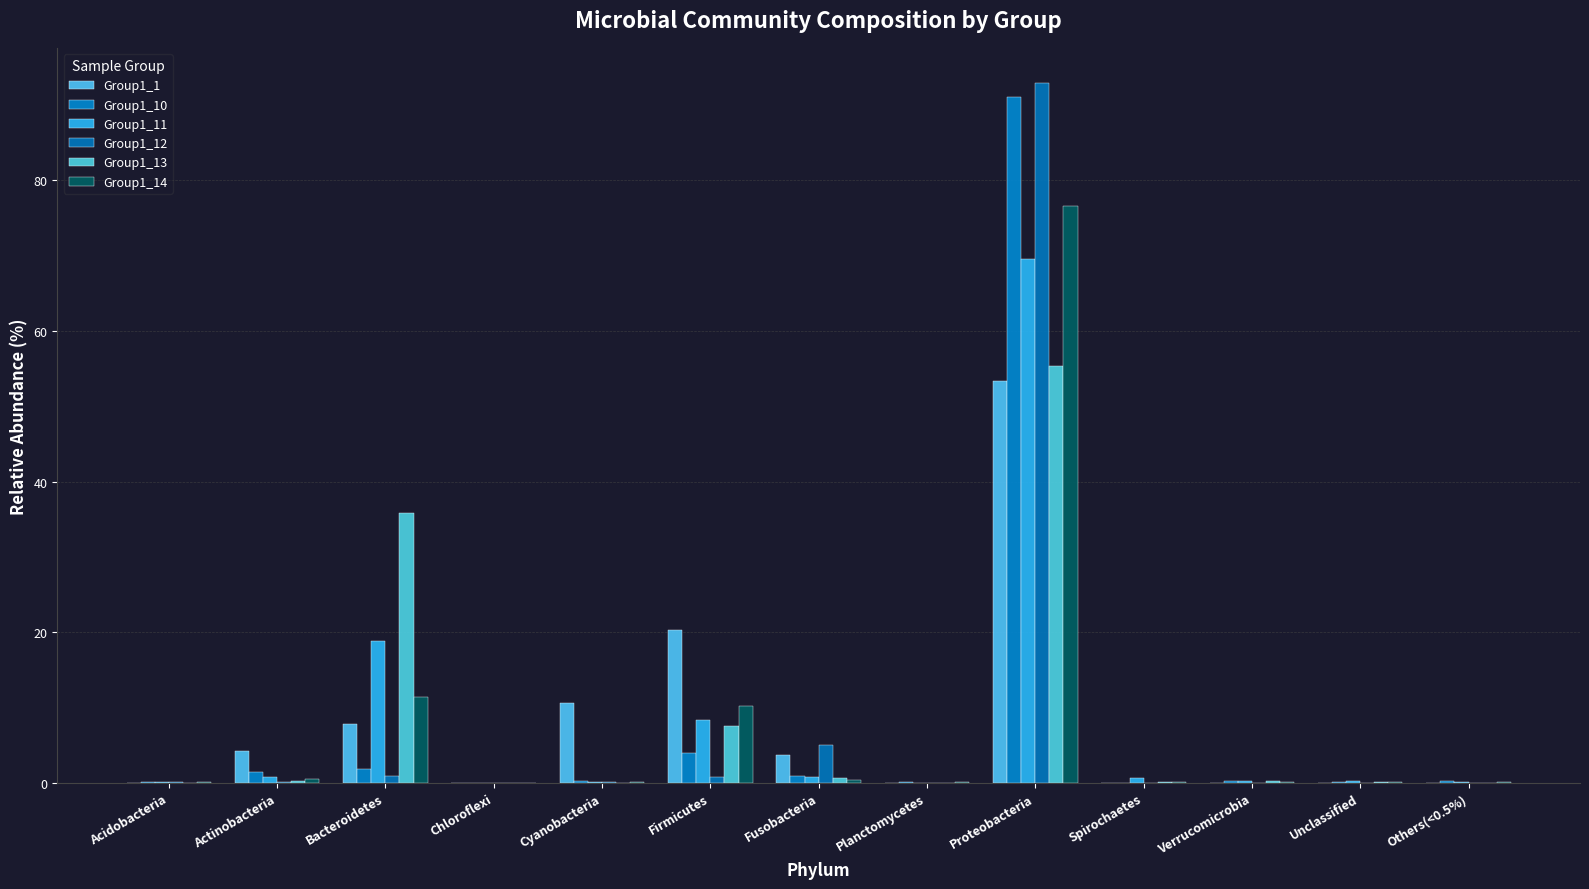

How many distinct data groups are displayed?

6